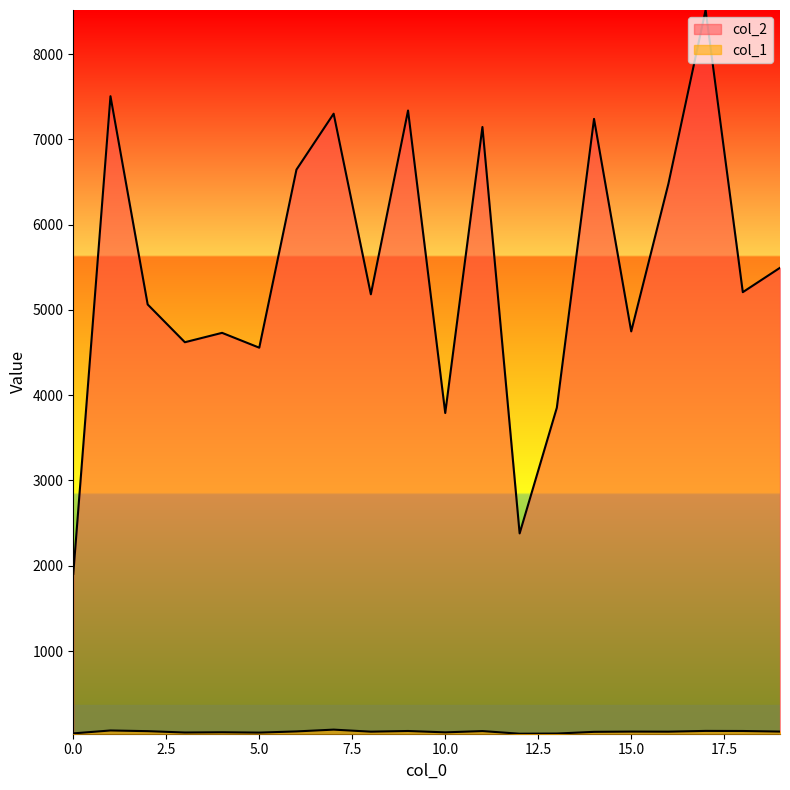

Rank the series by their average value, from highest to lowest.

col_2, col_1